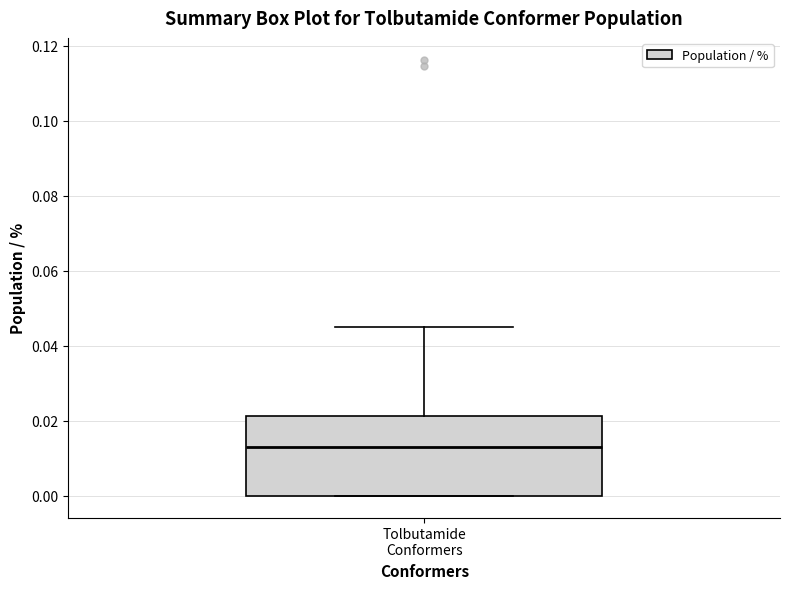

Transcribe this box plot: give where the median line is, the range the box spans, and where the two whiskers end, as read against the y-axis. The values are not printed on the chart, so give them approximately, as read against the axis.

median 0.014, box 0.000 to 0.022, whiskers 0.000 to 0.044